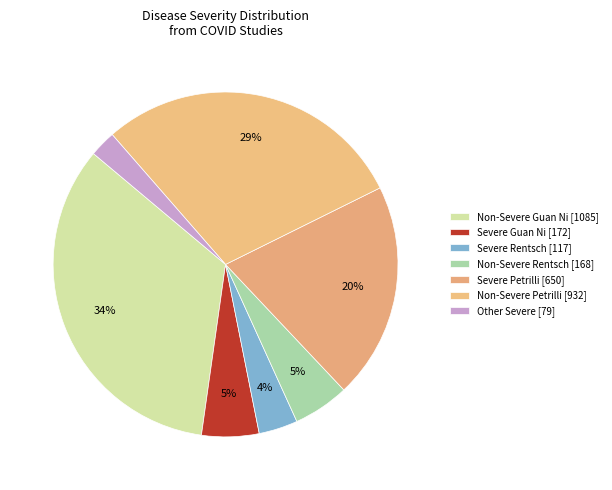

How many segments does this pie chart have?

7